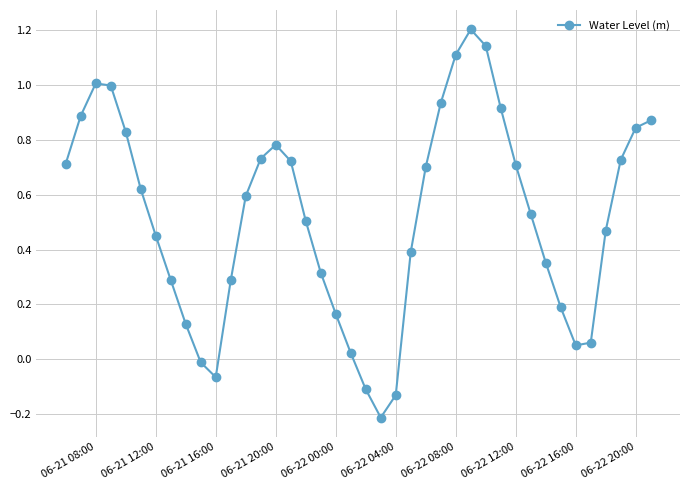

What is the difference between the maximum and minimum values?

1.4